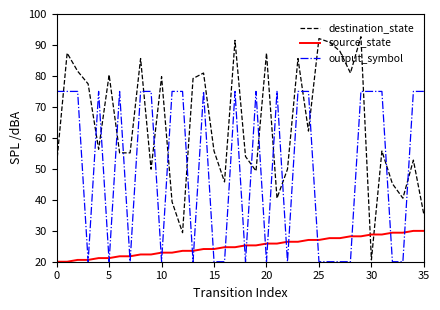

List the series in order of their peak value, highest first.

destination_state, output_symbol, source_state